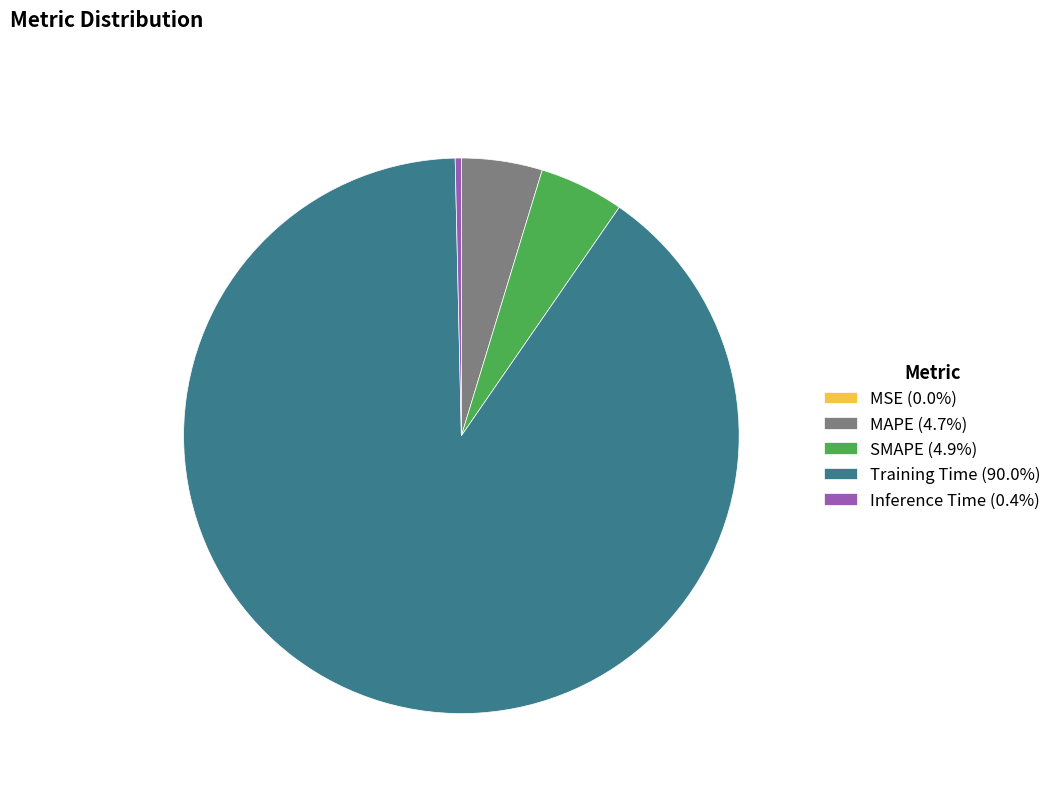

What is the largest slice in the pie chart?

Training Time